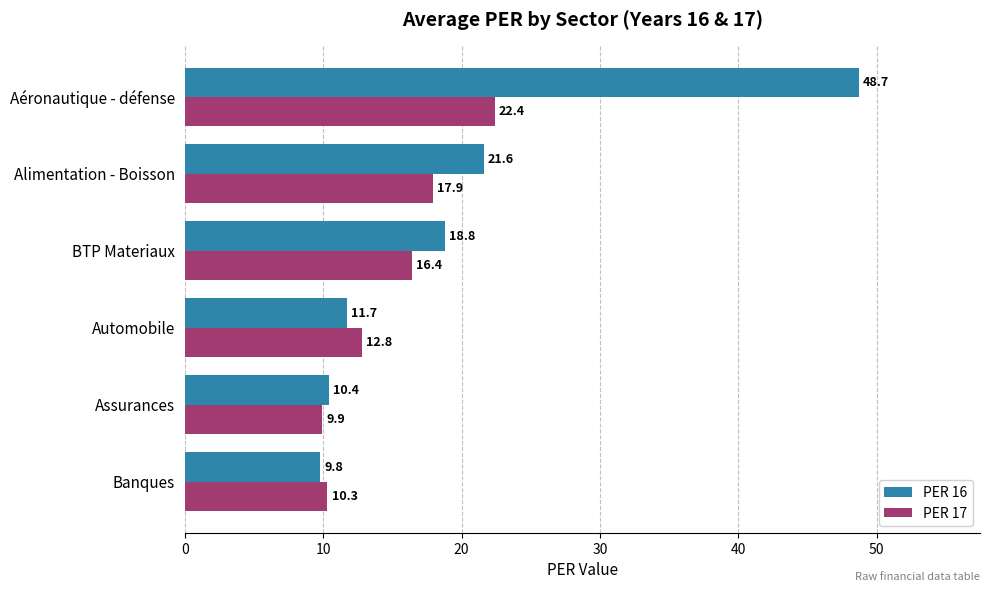

Where is PER 16 nearest to the value 29?

Alimentation - Boisson